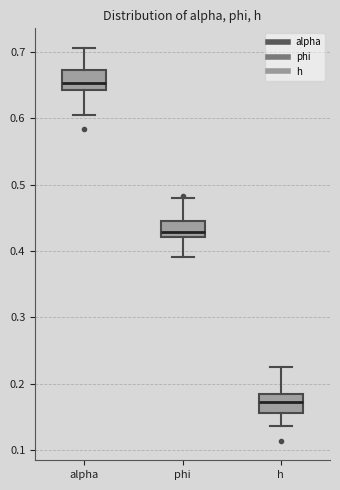

Which box's median line is the lowest?

h